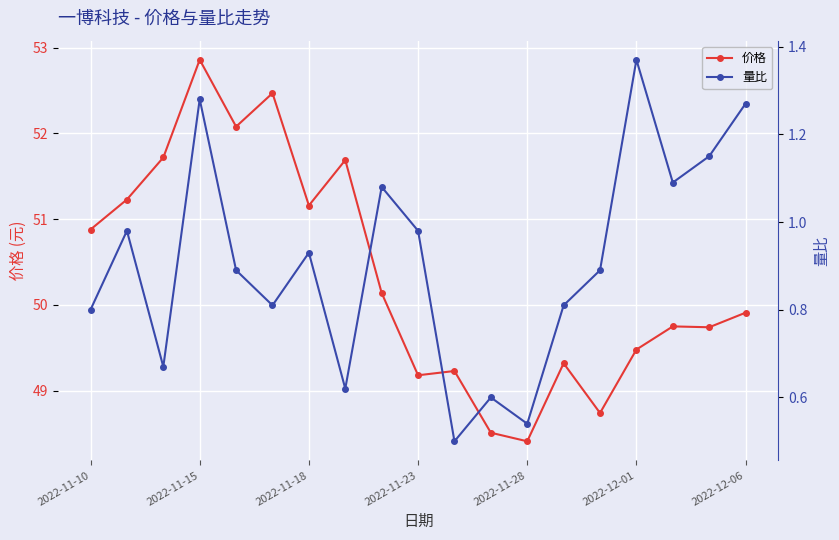

List the series in order of their peak value, lowest first.

量比, 价格